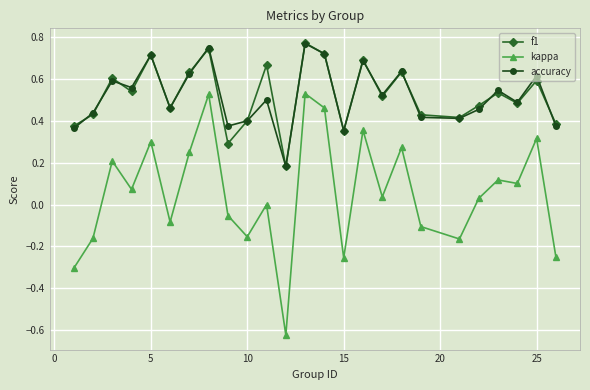

True or false: kappa and f1 intersect in this chart.

False